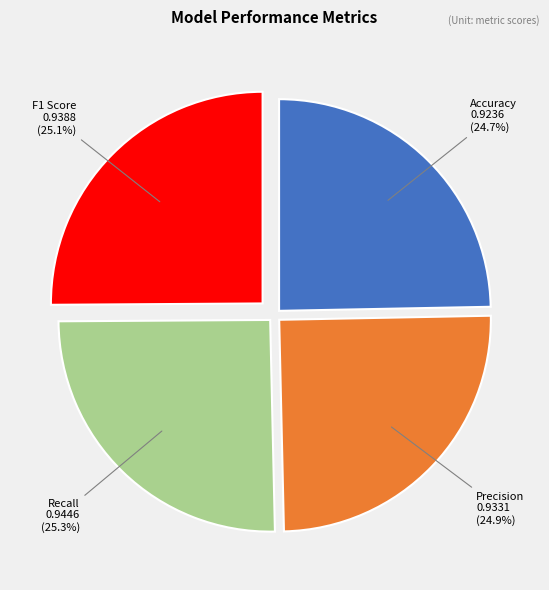

What is the total percentage of Recall and Precision?

50.2%